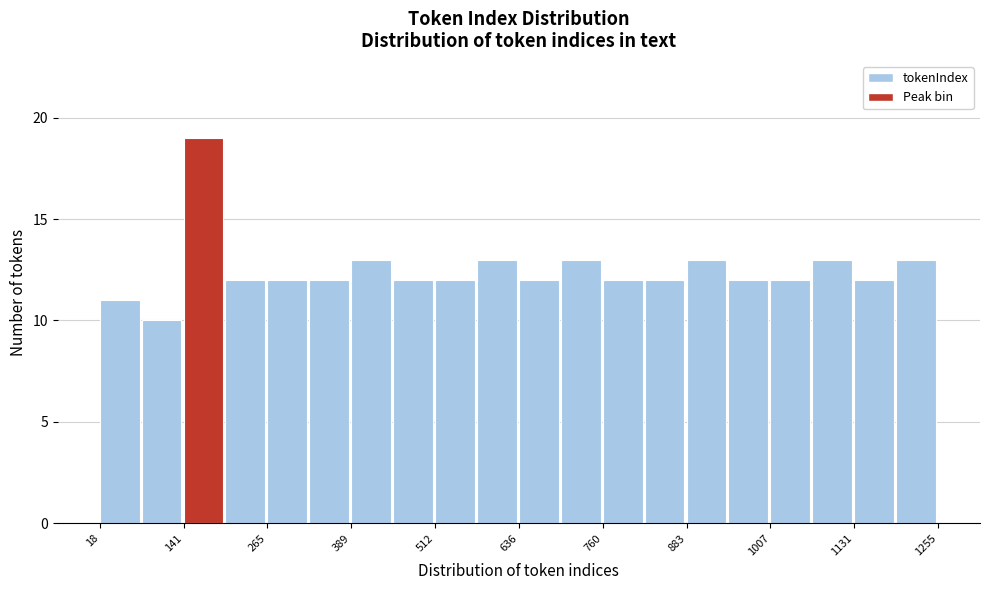

Read against the x-axis, roughly where is the centre of the tallest bar?

180